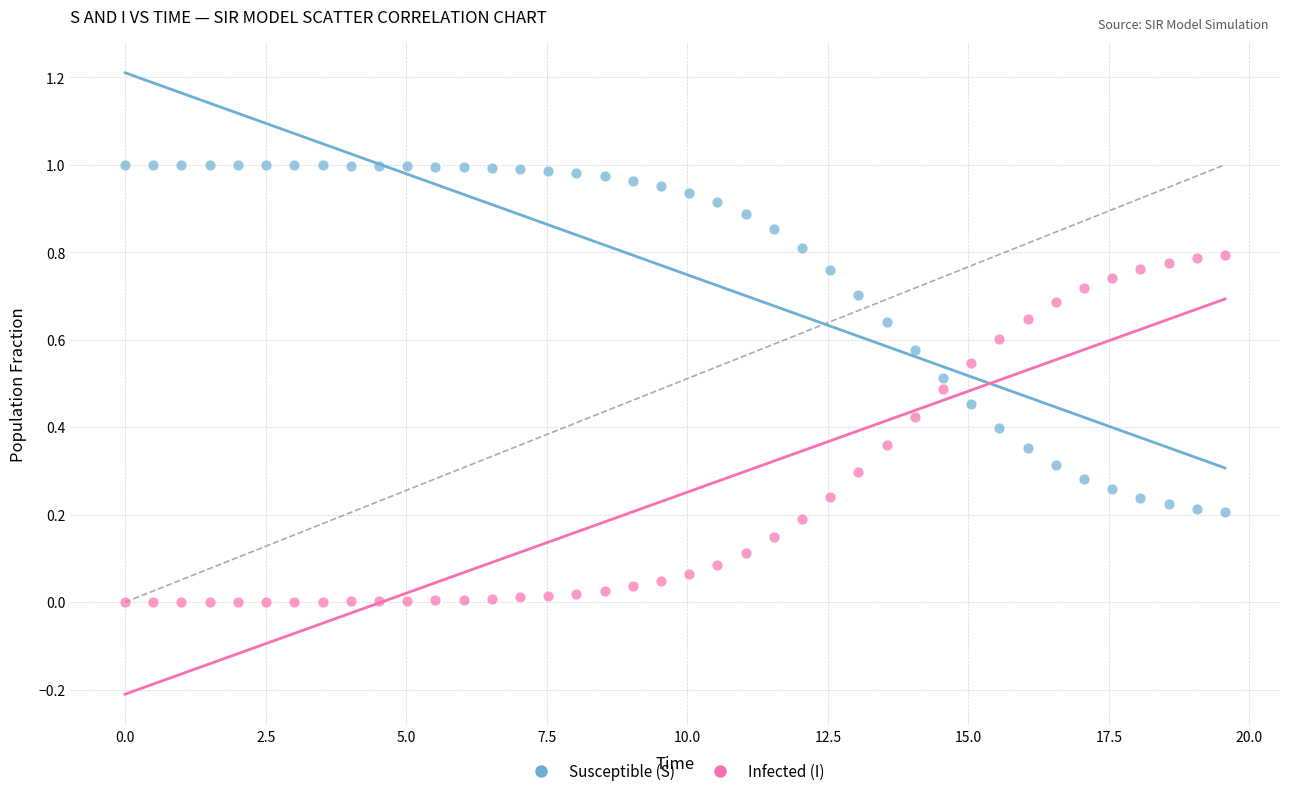

Which series contains the lowest Y value?

Infected (I)